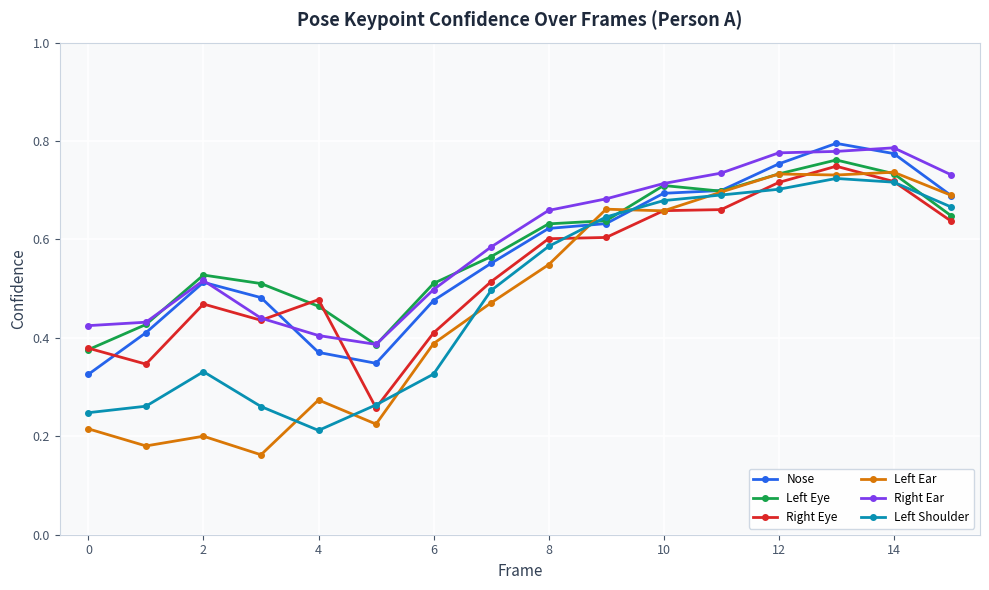

Which series has the widest spread of values?

Left Ear